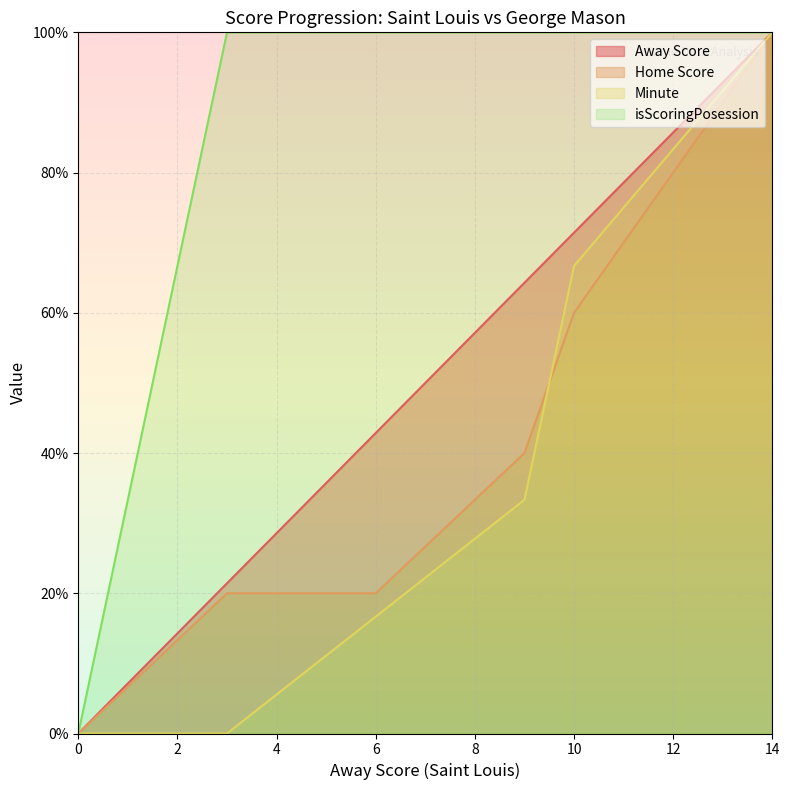

Rank the categories by isScoringPosession value from highest to lowest.

3, 6, 9, 10, 12, 14, 0